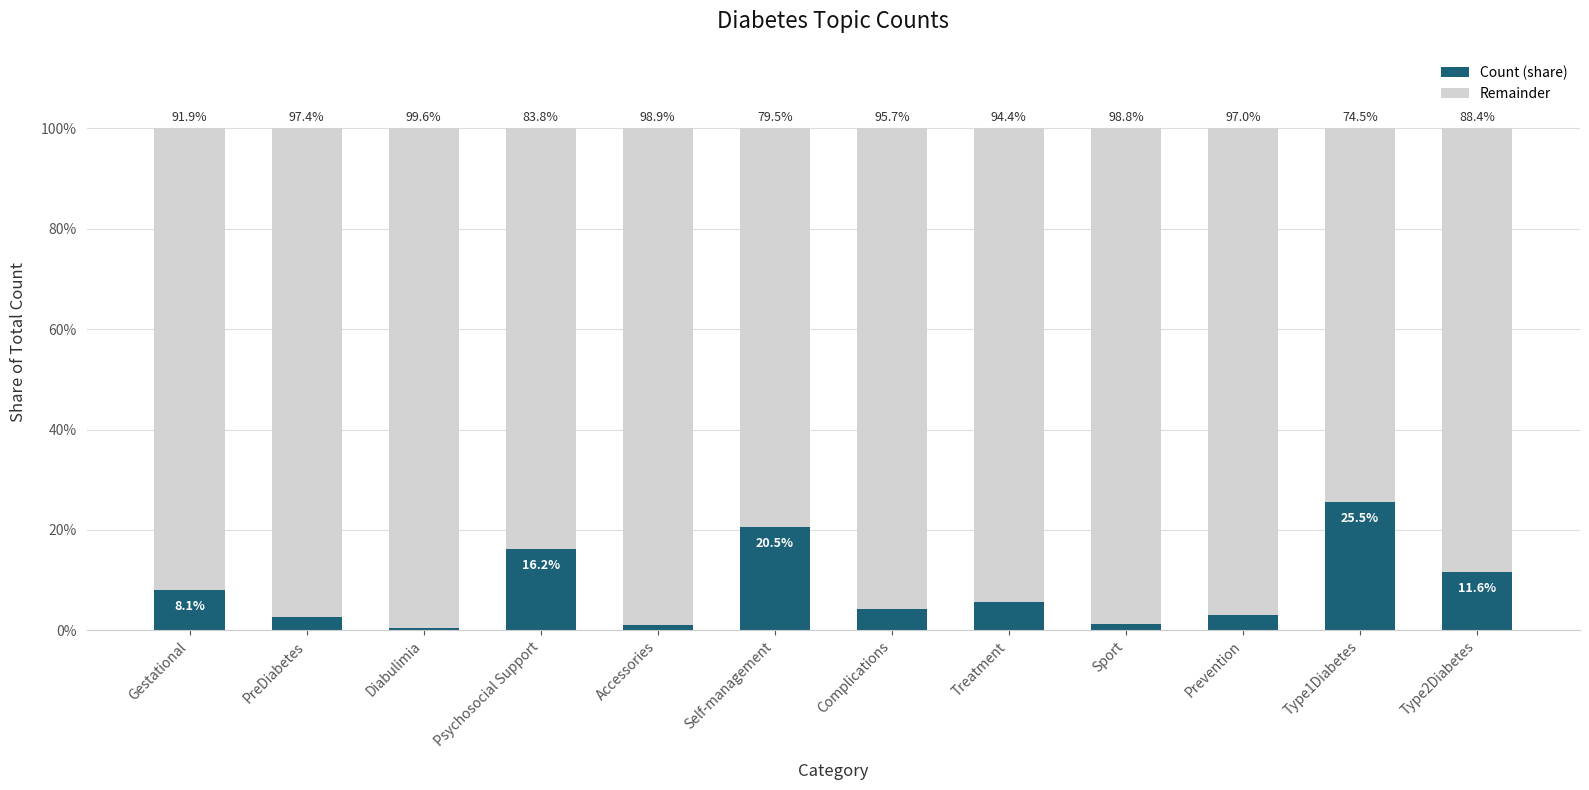

The value of Count (share) at Psychosocial Support is 16.2. True or false?

True